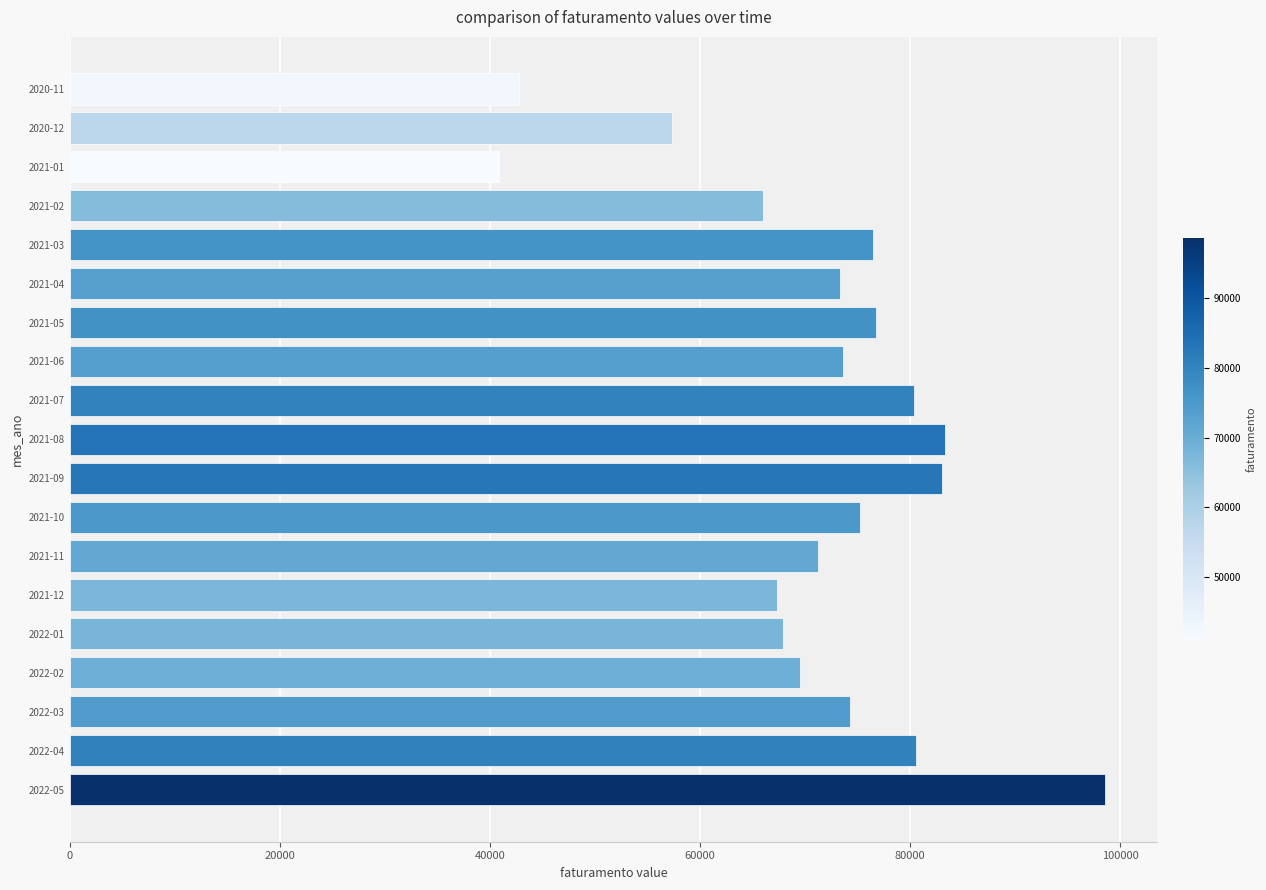

The value at 2022-05 is 98600. True or false?

True